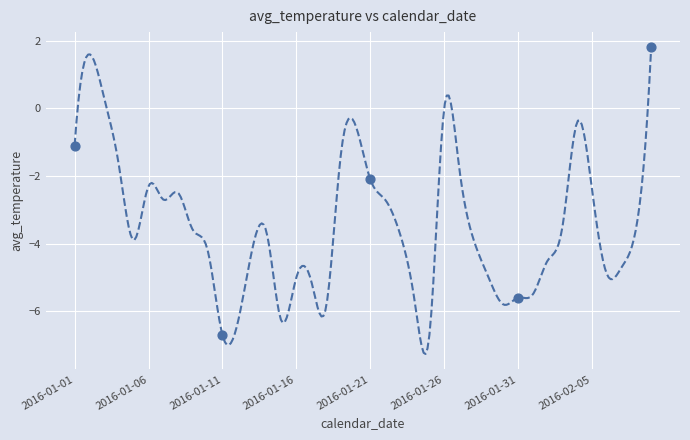

Between 2016-01-01 and 2016-01-04, which is larger?

2016-01-01